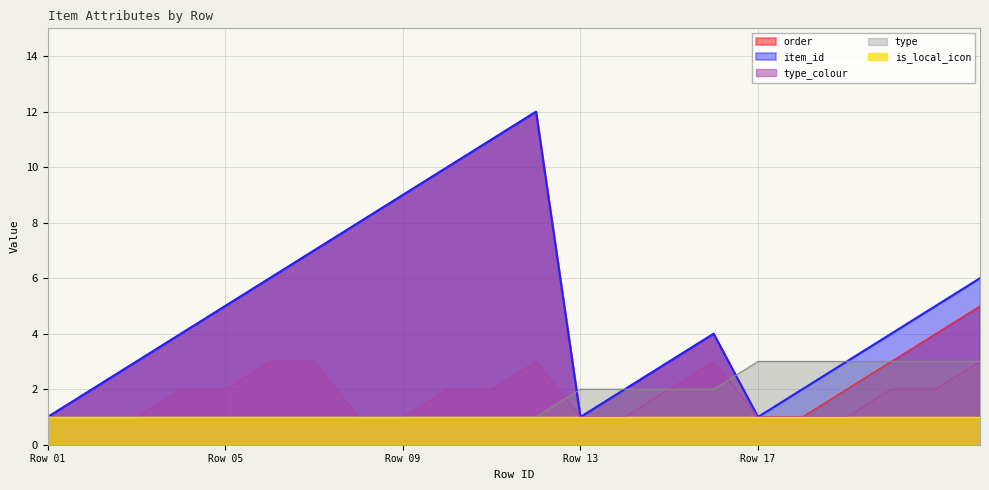

What is the greatest value displayed?

12